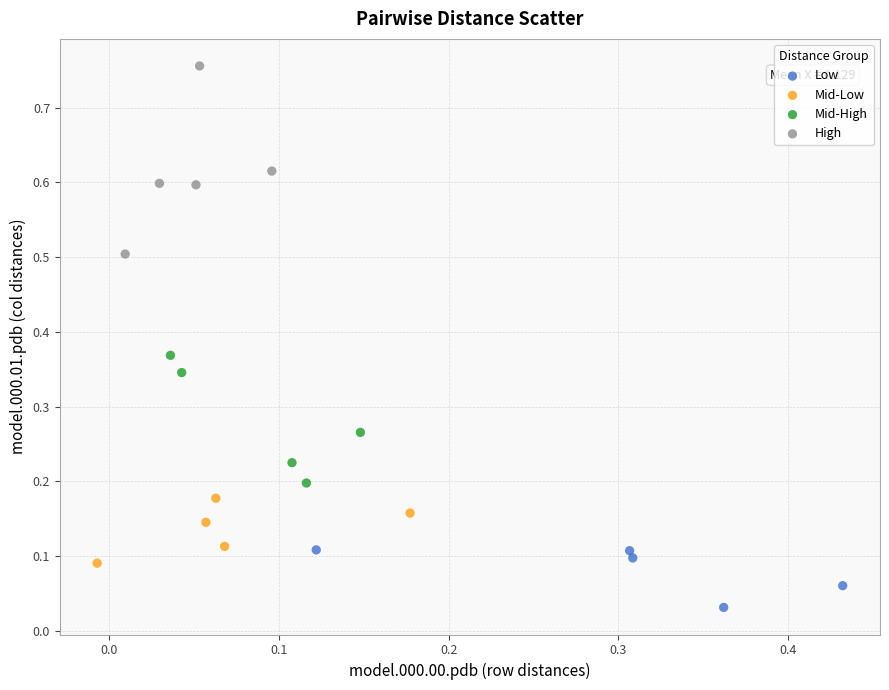

Which series has the widest spread of Y values?

High